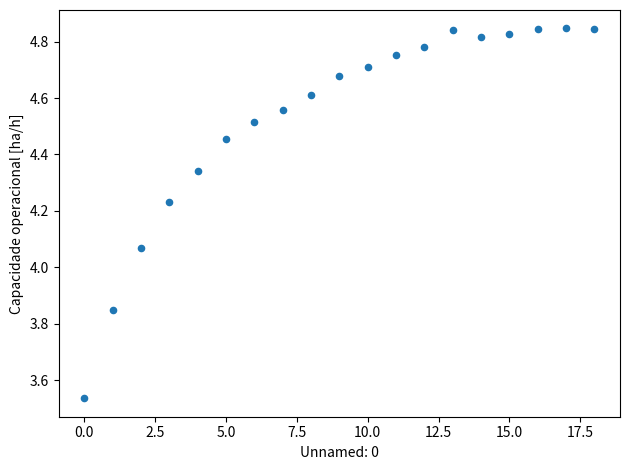

What is the range of Y values (max minus min)?

1.3